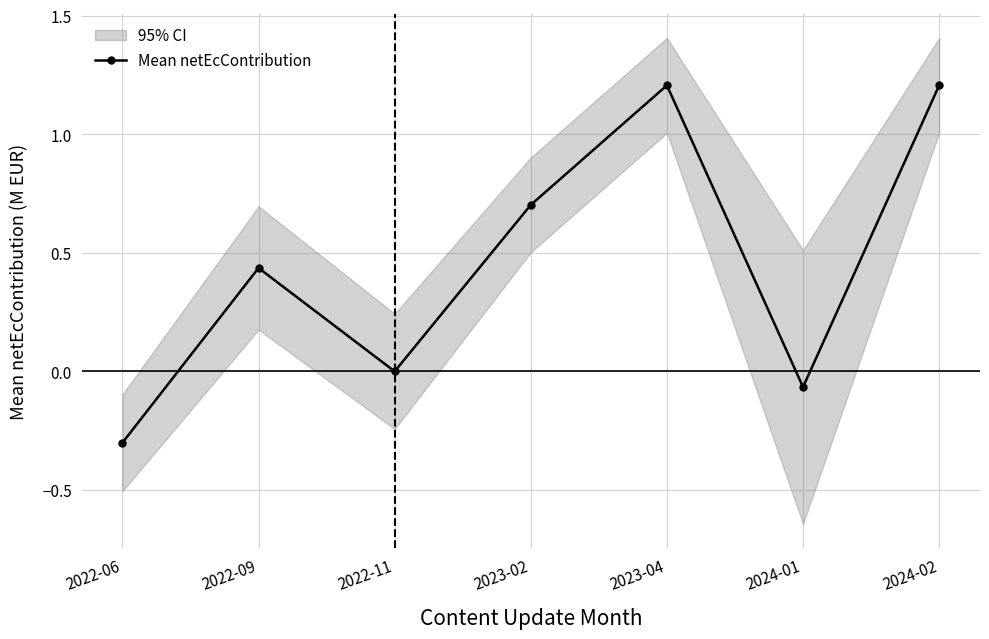

Reading left to right, transcribe all the data shown in this chart.

-0.3	0.4	0.0	0.7	1.2	-0.1	1.2